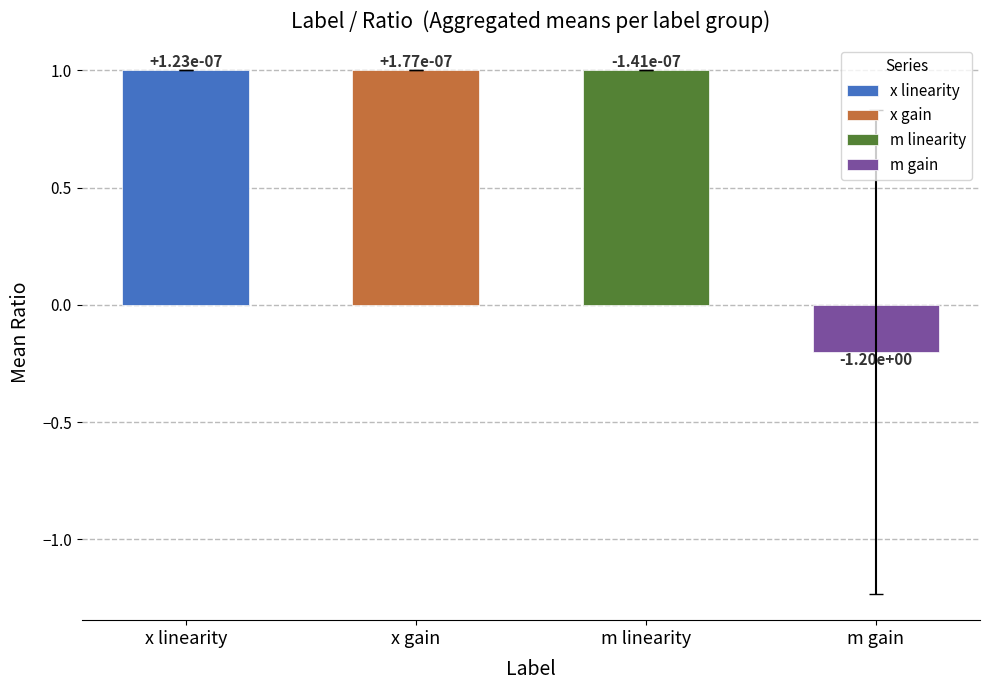

Read the x gain value at m gain.

1.0